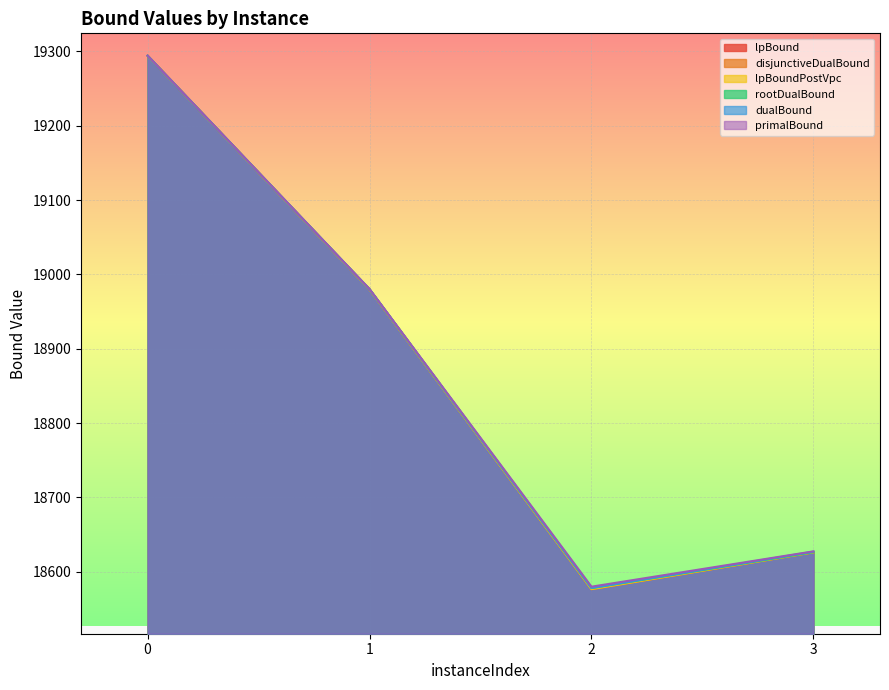

List the labels in order of rootDualBound value, largest first.

0, 1, 3, 2